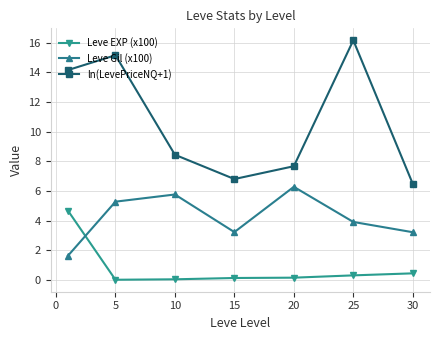

What is the maximum value shown in the chart?

16.2